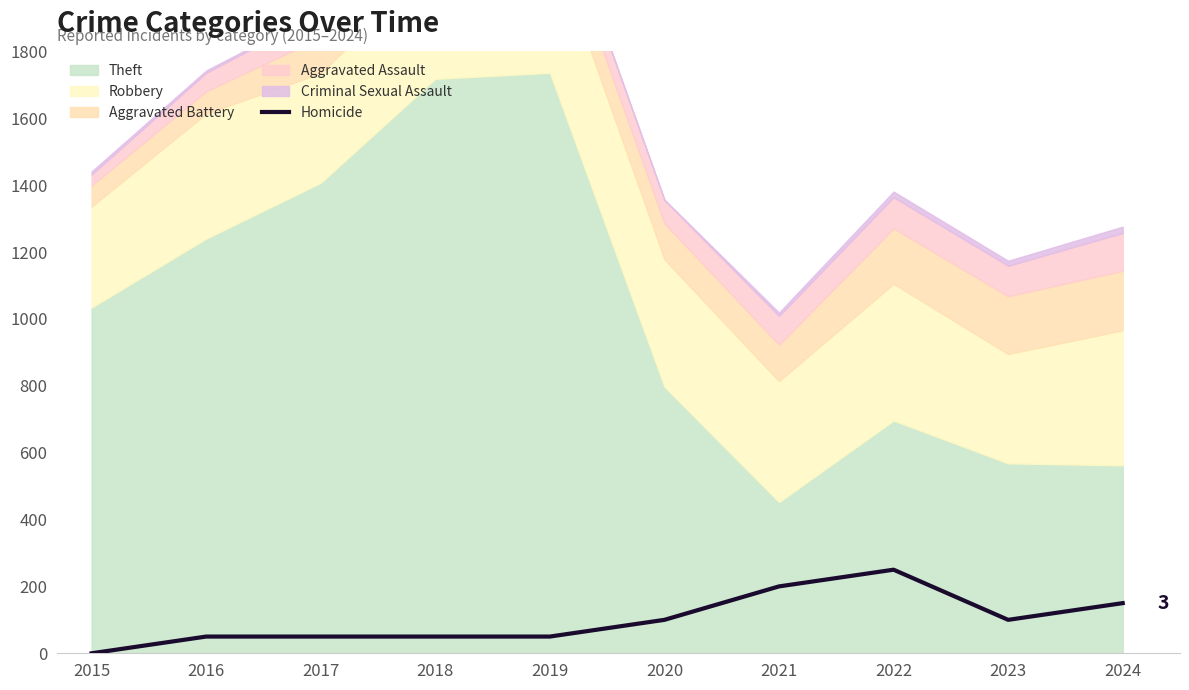

Between 2018 and 2019, which is larger?

2018